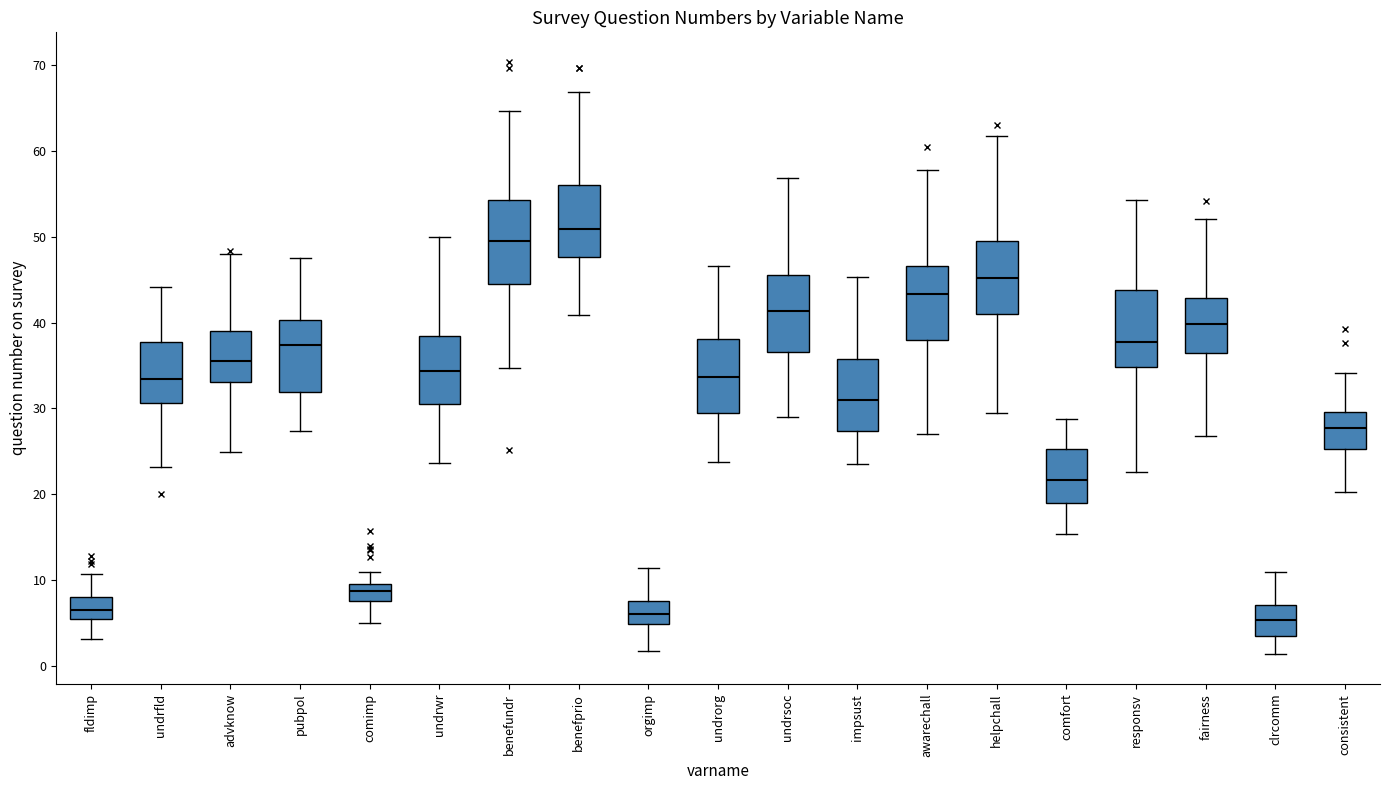

Where does the median line of the box for pubpol sit on the y-axis? The values are not printed on the chart, so give them approximately, as read against the axis.

37